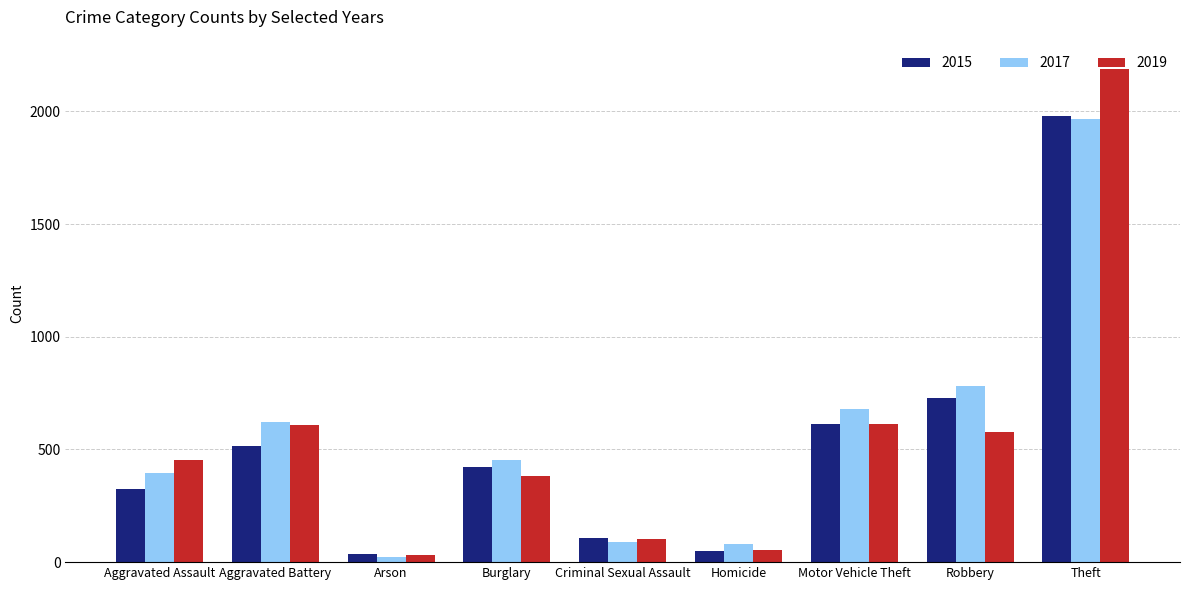

At which label does 2017 reach its minimum?

Arson